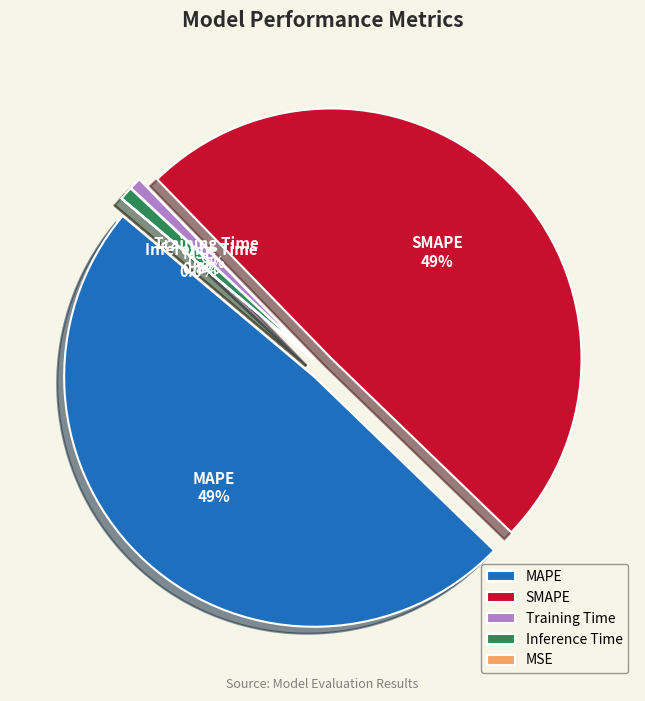

To the nearest percent, what is the difference between the largest and smallest slice percentages?

49%